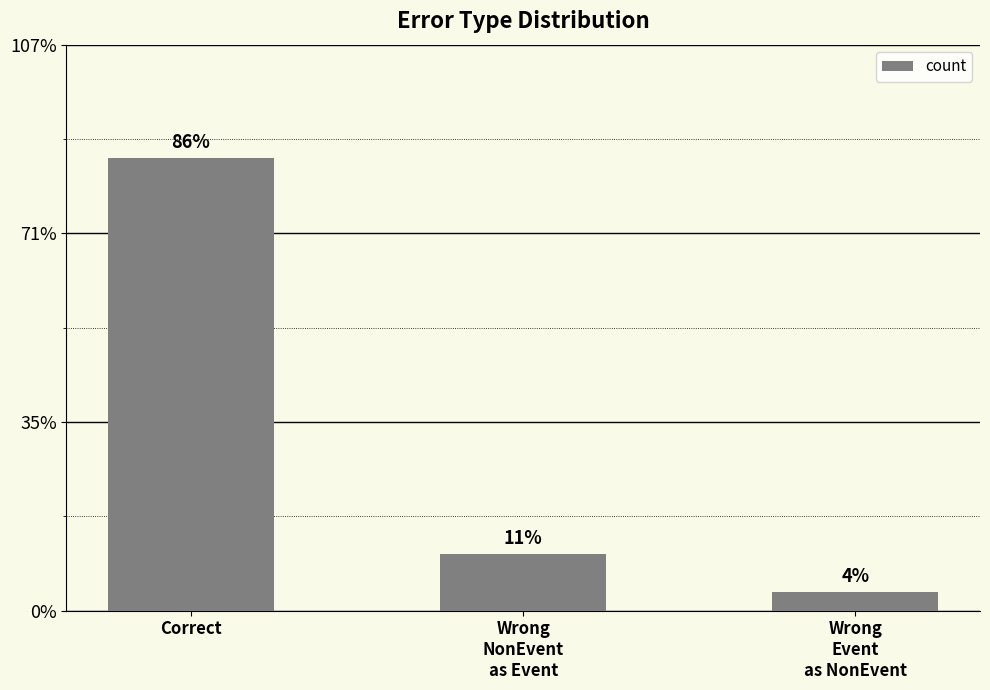

What is the difference between the values at Wrong
NonEvent
as Event and Wrong
Event
as NonEvent?

2